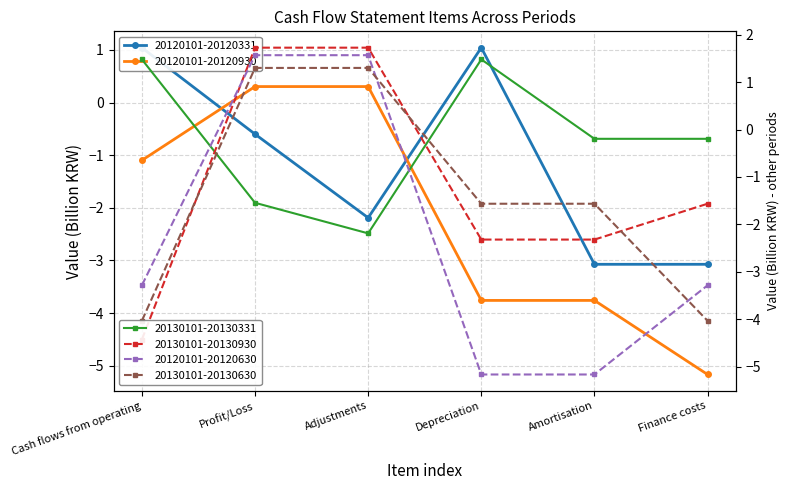

How many values in 20130101-20130930 are above zero?

2